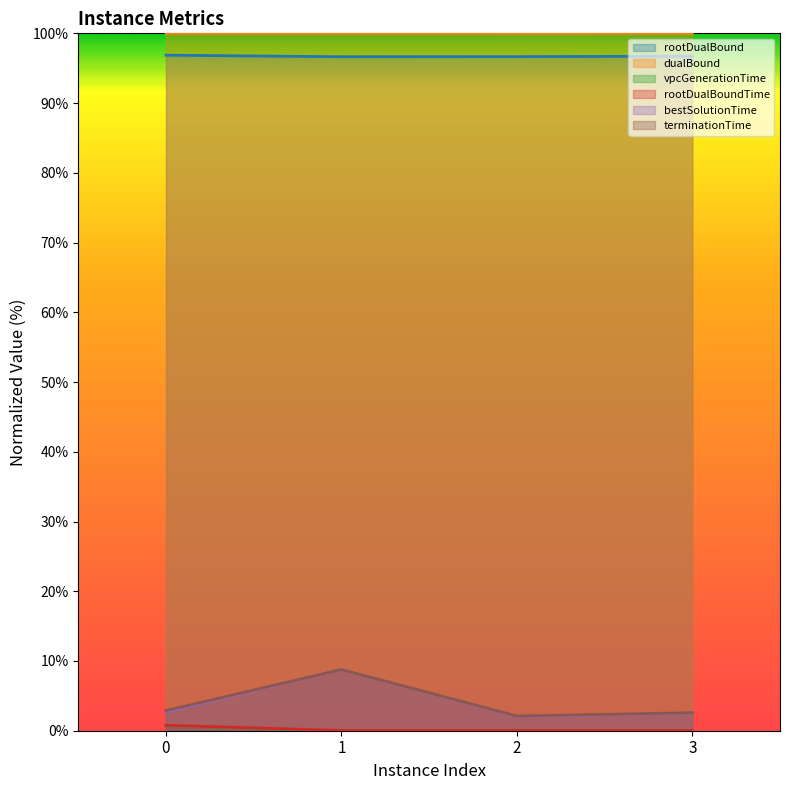

True or false: rootDualBound and dualBound cross at least once.

False